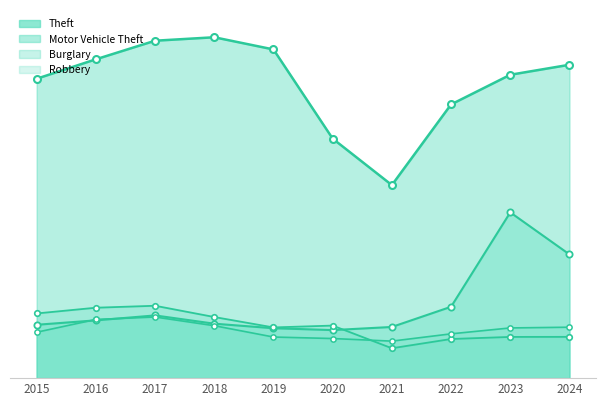

The Burglary series shows 4282 at 2020. True or false?

True